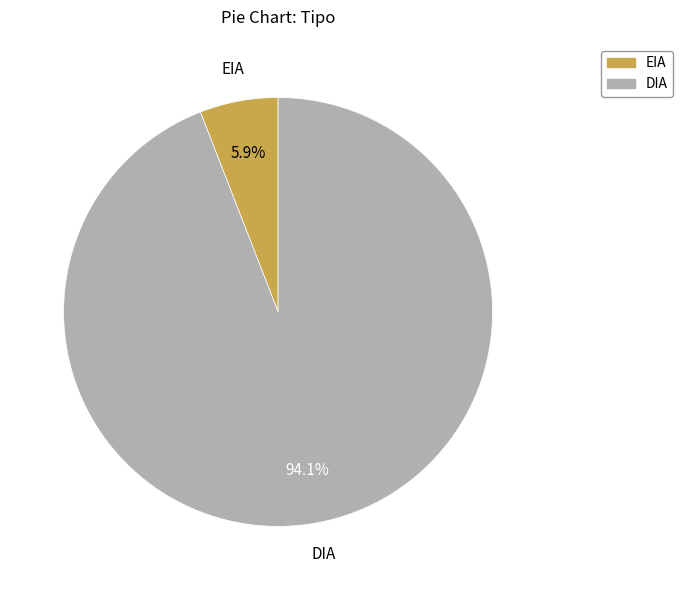

To the nearest percent, what is the difference between the DIA and EIA slice percentages?

88%